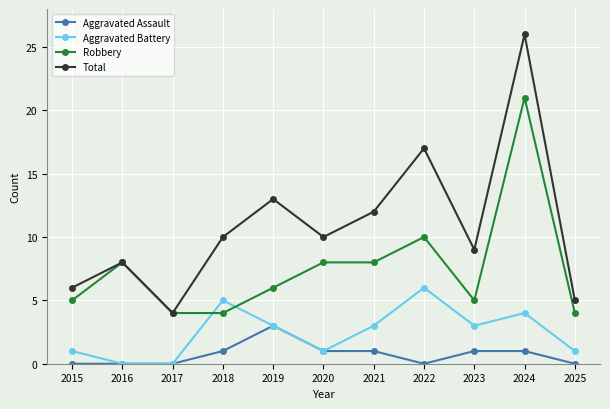

Which series has the widest spread of values?

Total